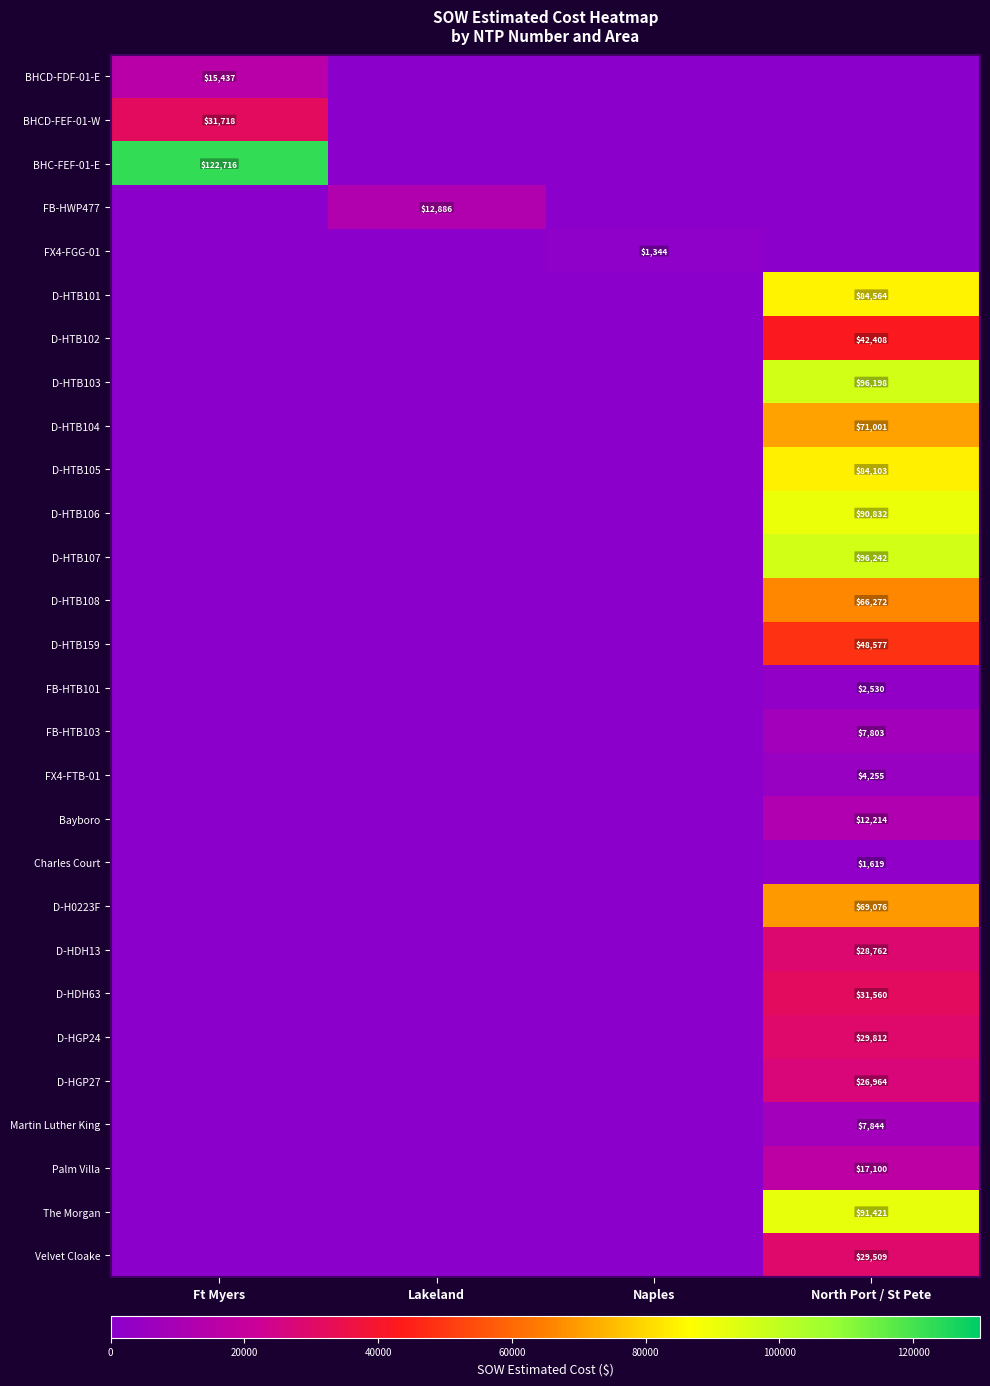

What is the total value across all series at Lakeland?

12886.4